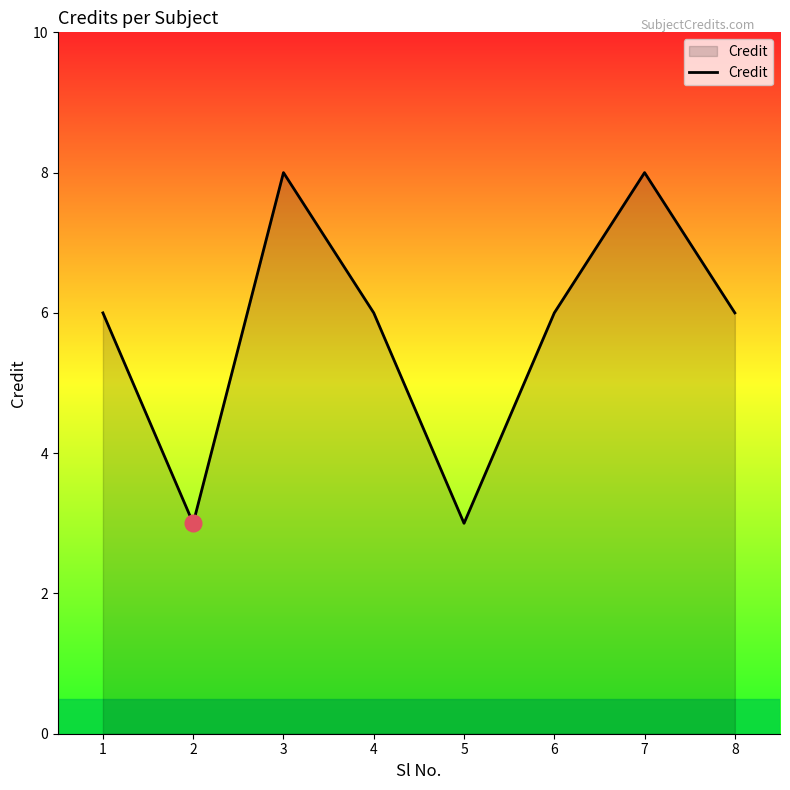

Is it true that the value at 7 is 14?

False